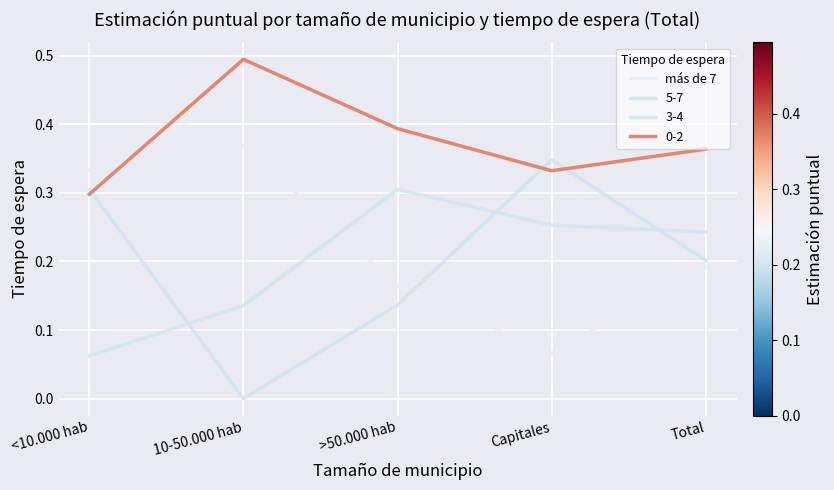

What is the maximum value shown in the chart?

0.5